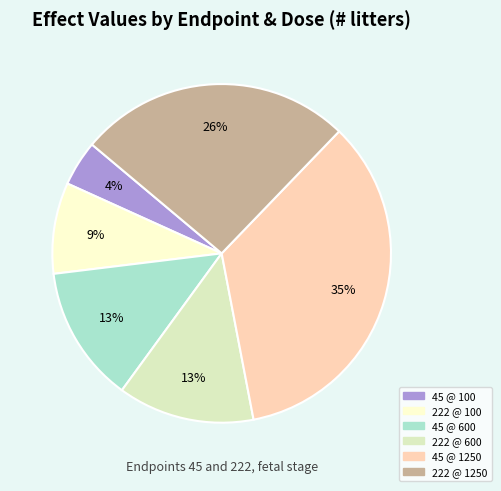

Is there a majority slice in this chart?

No